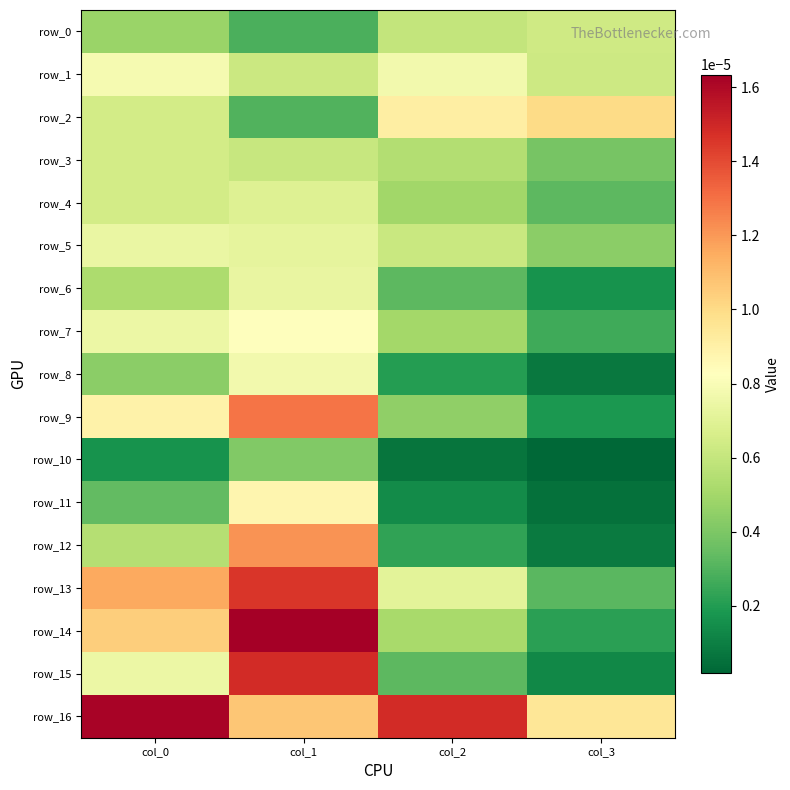

Rank the categories by row_6 value from lowest to highest.

col_3, col_2, col_0, col_1